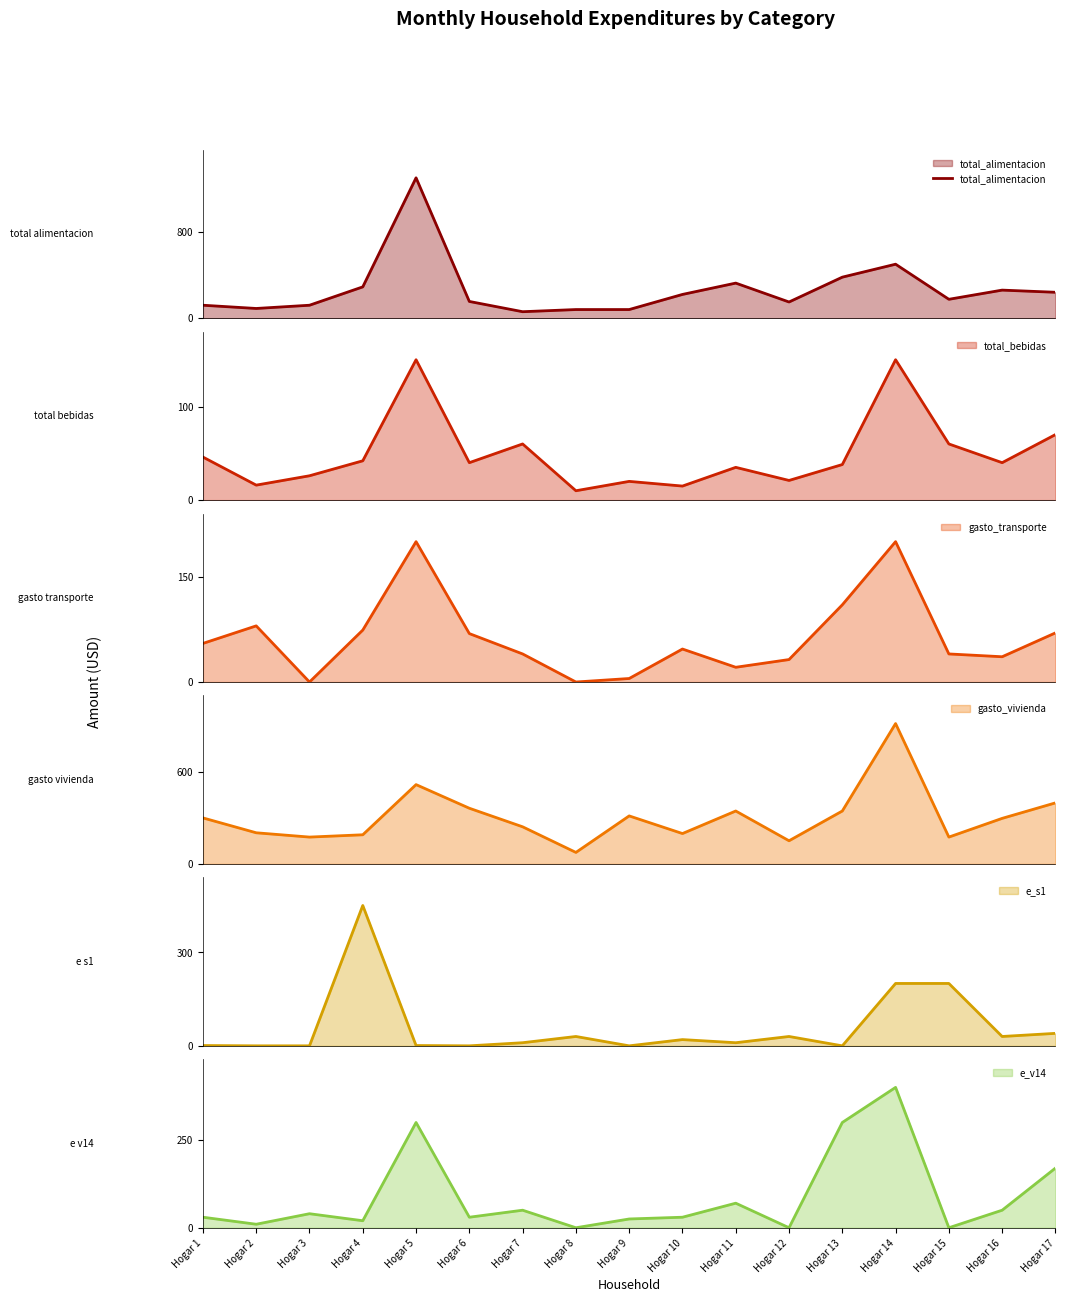

True or false: the data has more than 1 interior local peaks.

True